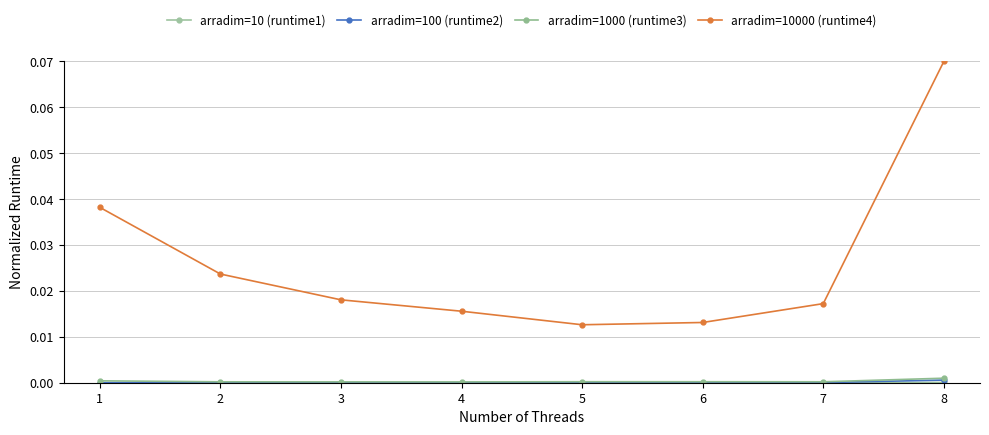

How many lines are shown in the chart?

4